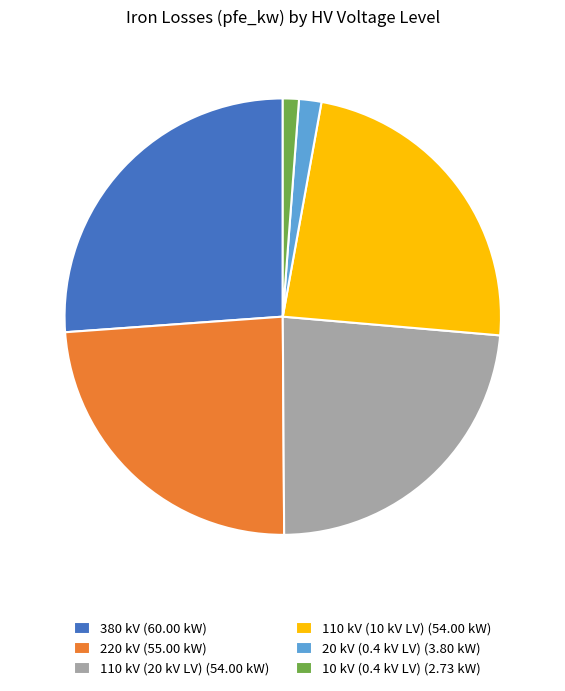

Which slice is the largest?

380 kV (60.00 kW)